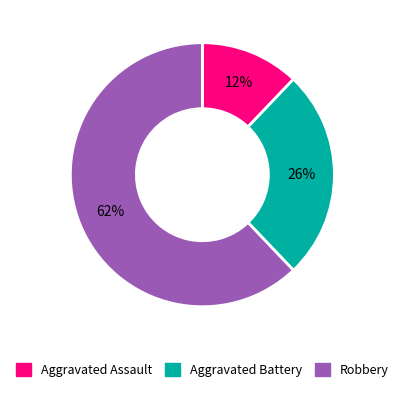

Which slice is the largest?

Robbery